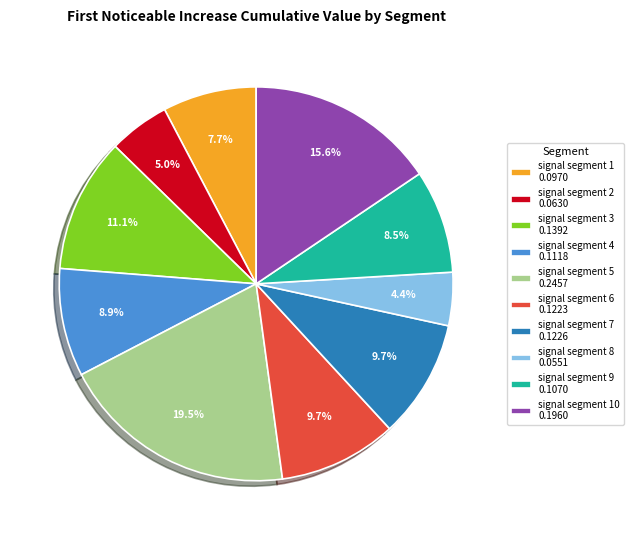

To the nearest percent, what is the average slice percentage?

10%